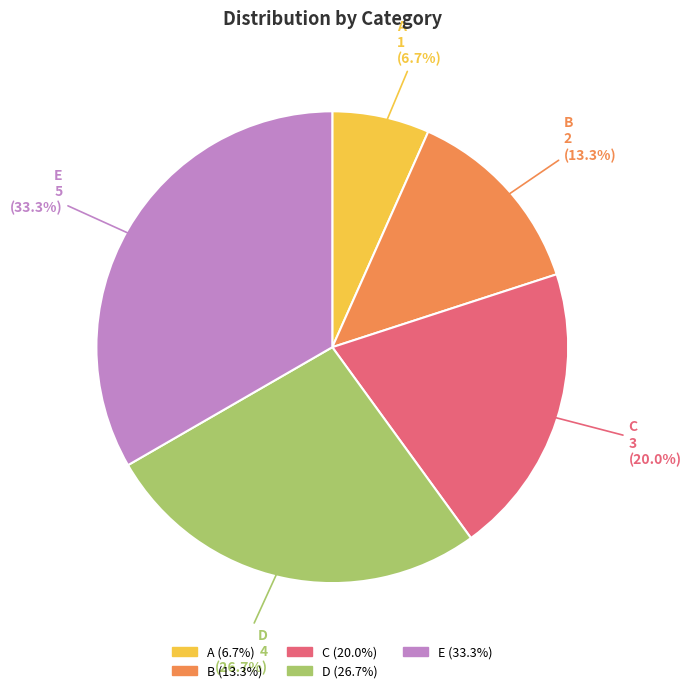

Is it true that C is 13% of the pie?

False